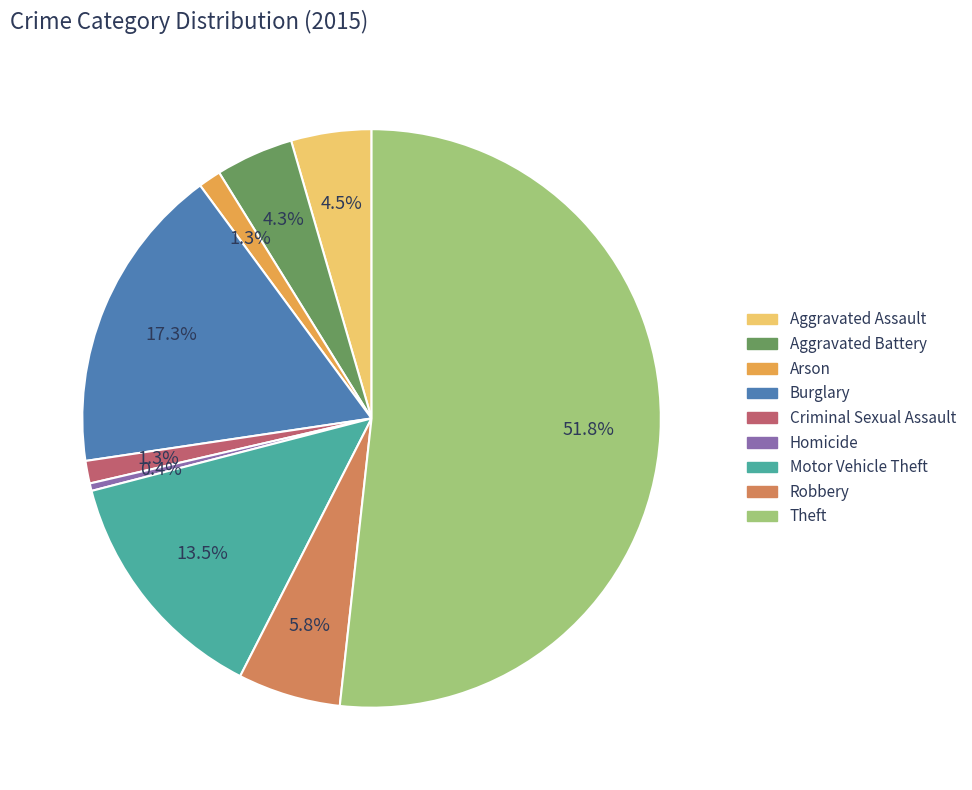

True or false: Homicide accounts for 0% of the total.

True